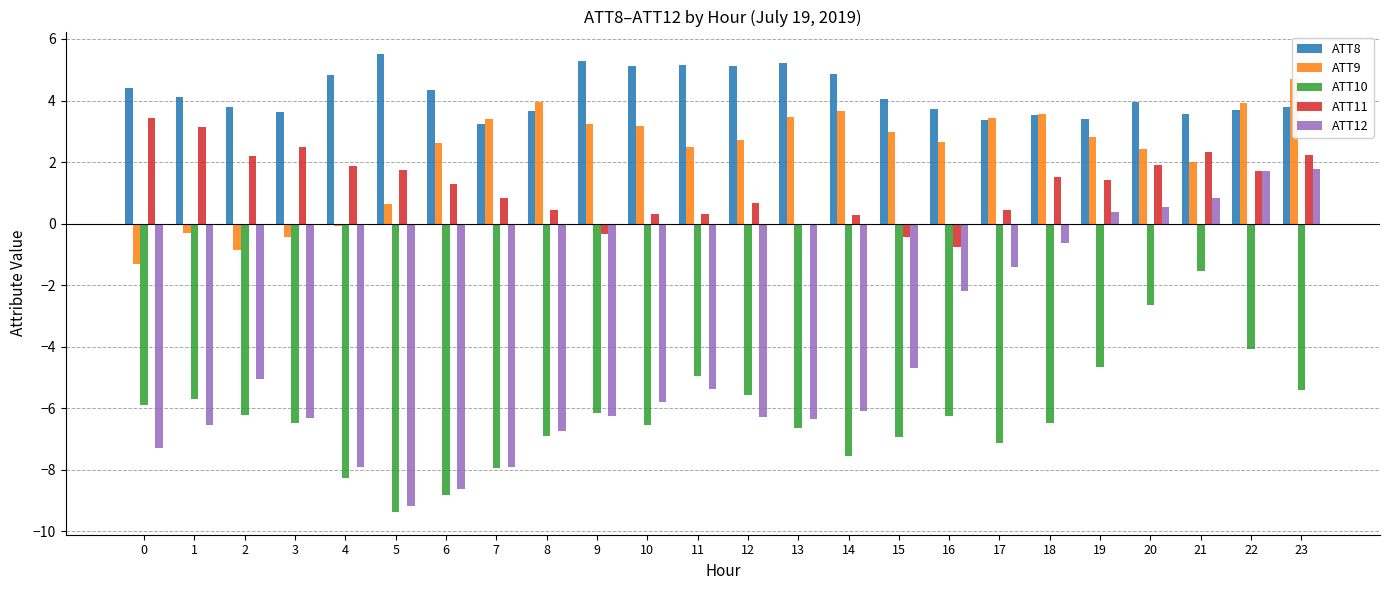

Rank the categories by ATT11 value from lowest to highest.

16, 15, 9, 13, 14, 10, 11, 17, 8, 12, 7, 6, 19, 18, 22, 5, 4, 20, 2, 23, 21, 3, 1, 0